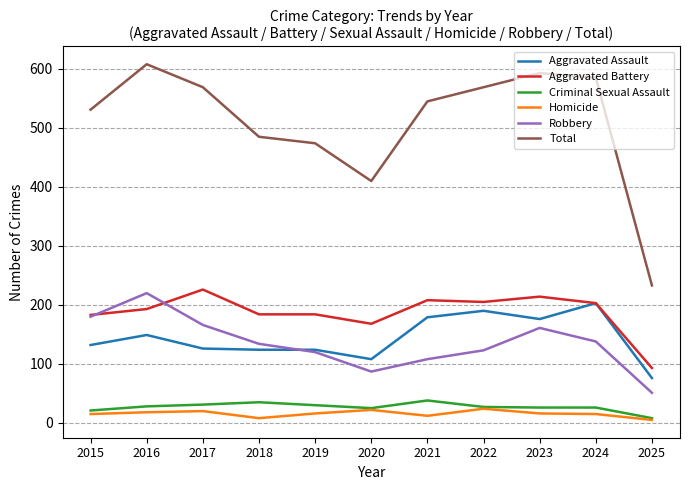

Read the Aggravated Assault value at 2019.

124